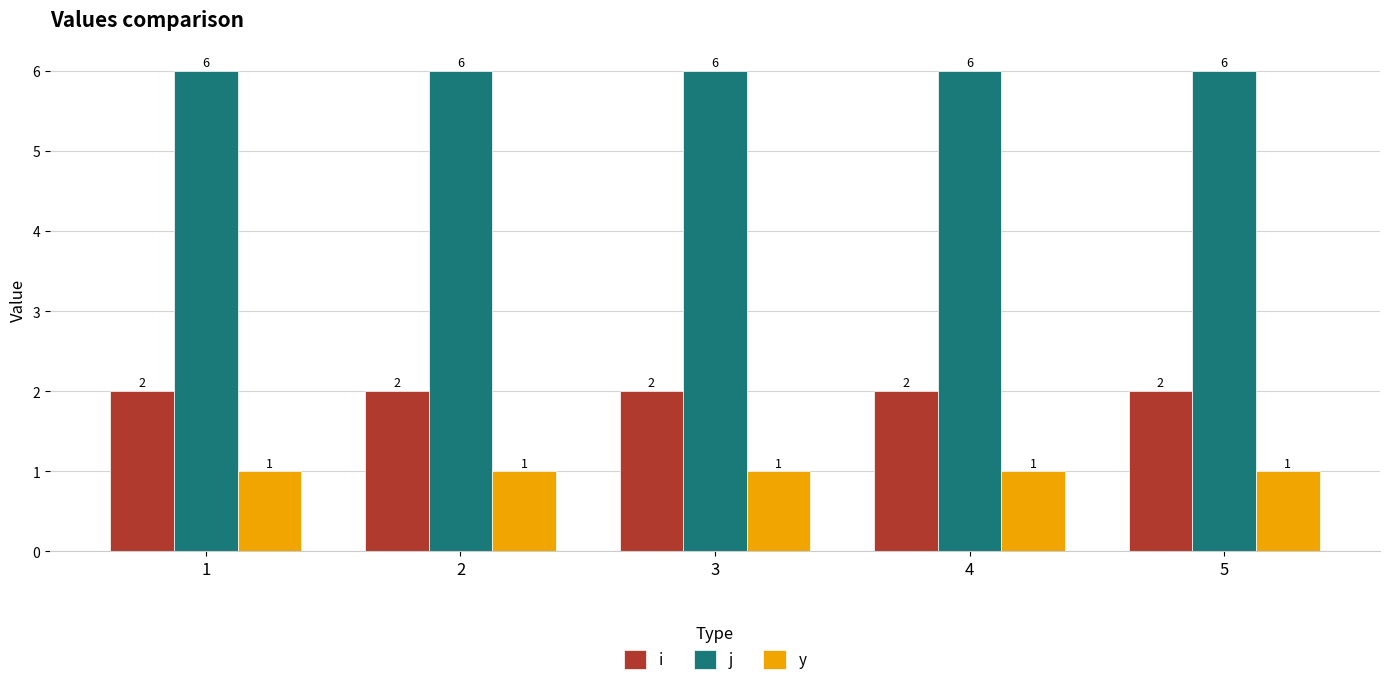

List the series in order of their peak value, highest first.

j, i, y